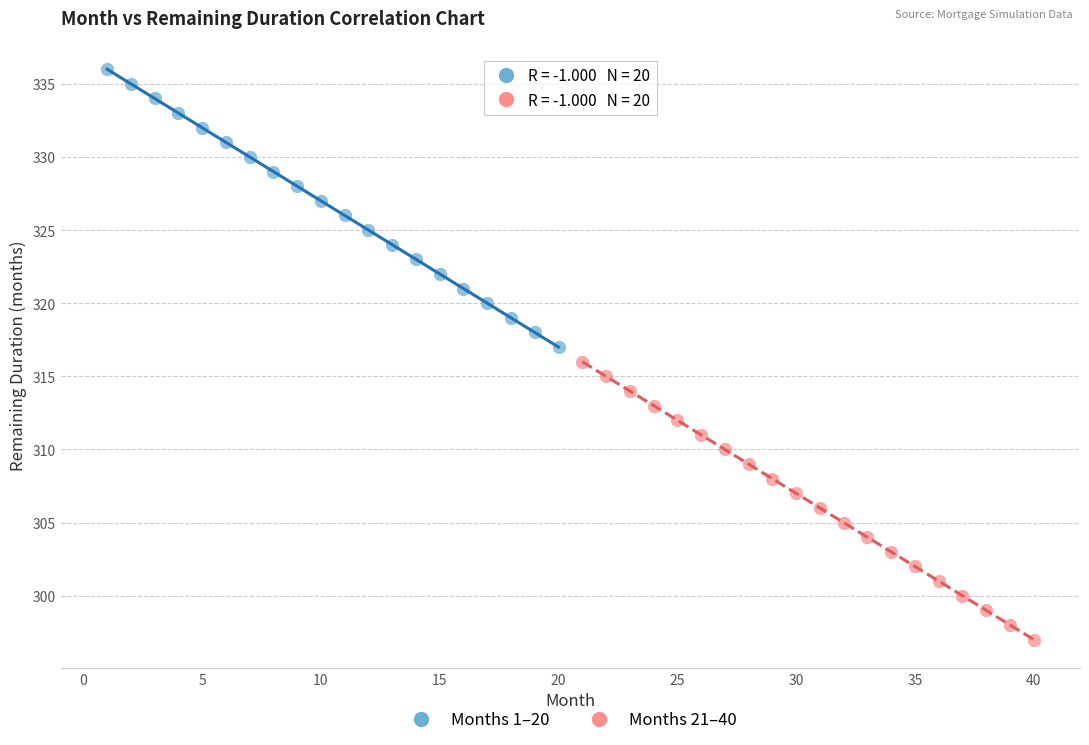

Which series contains the lowest Y value?

Months 21–40